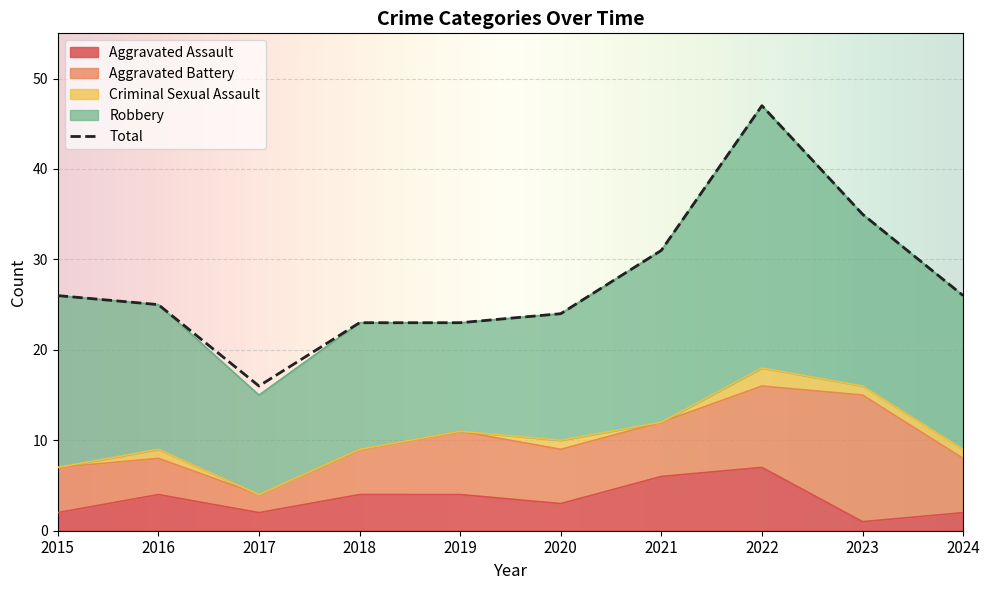

What is the difference between the second highest and minimum values in the Criminal Sexual Assault series?

1